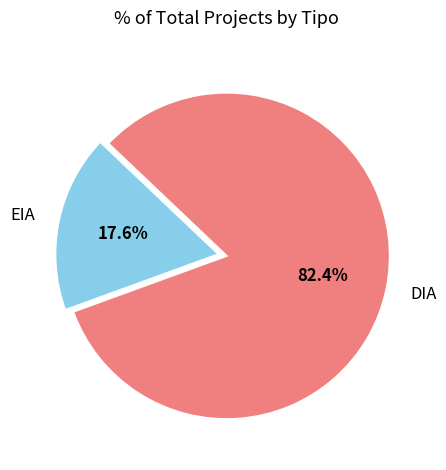

To the nearest percent, what is the difference between the DIA and EIA slice percentages?

65%